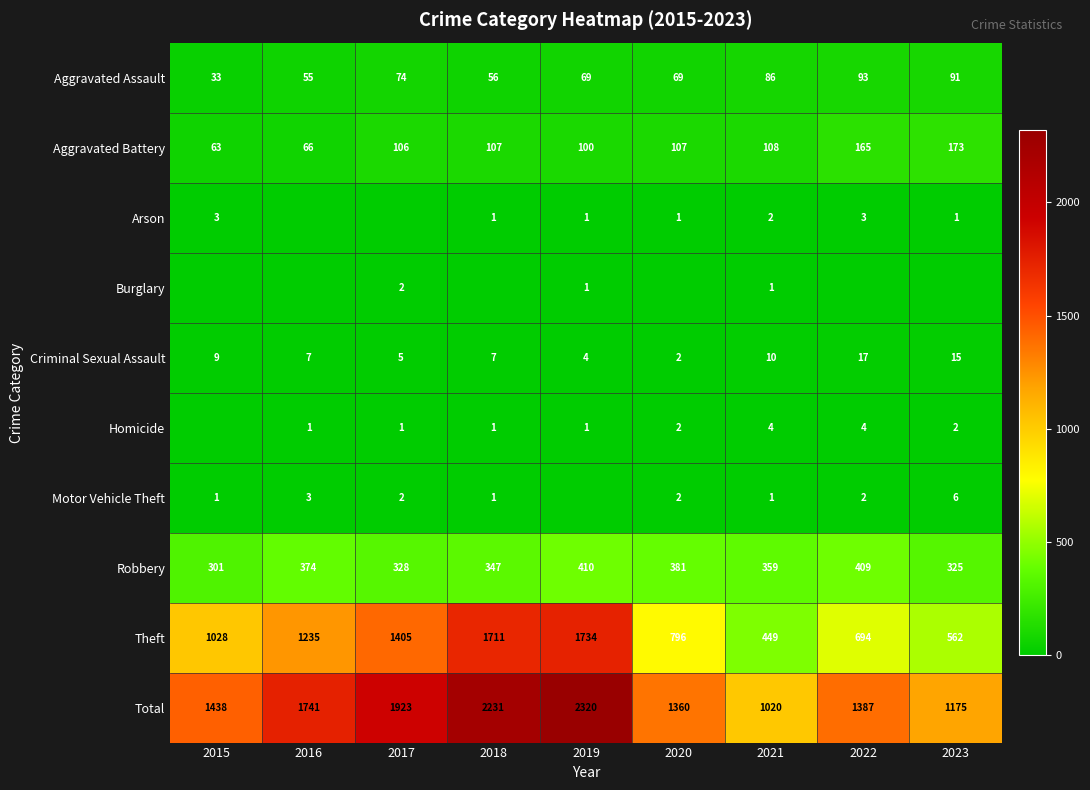

Rank the categories by Robbery value from lowest to highest.

2015, 2023, 2017, 2018, 2021, 2016, 2020, 2022, 2019